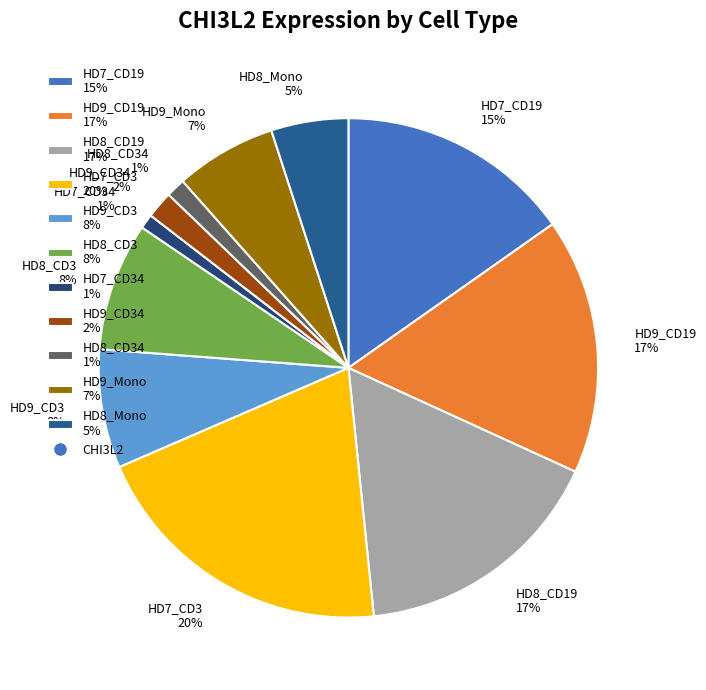

To the nearest percent, what is the average slice percentage?

9%